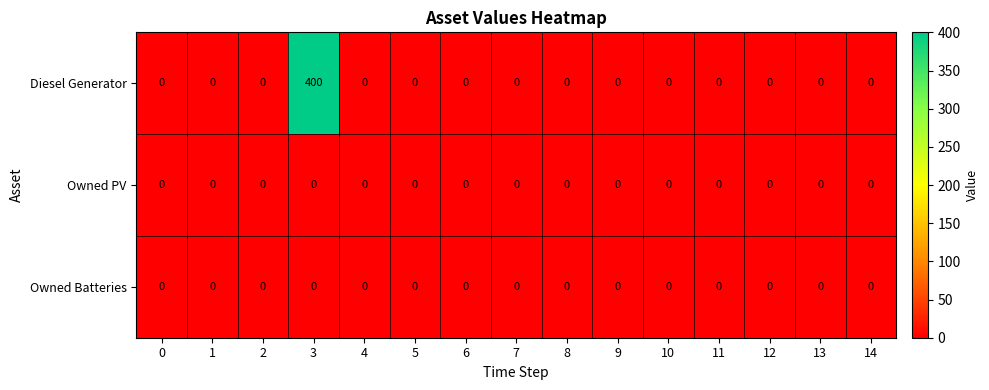

True or false: Owned Batteries has a value of 0 at 11.

True